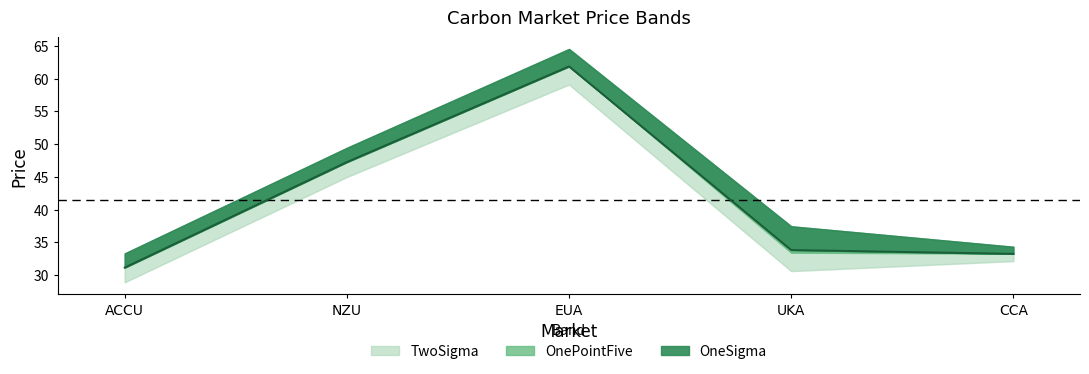

Between ACCU and NZU, which series saw the biggest shift?

OnePointFive